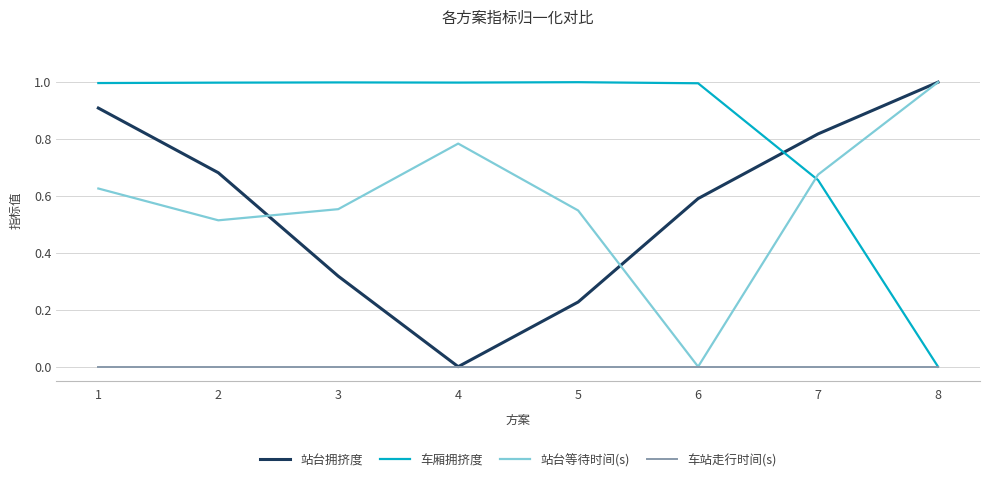

Which category has the lowest value in the 站台等待时间(s) series?

6